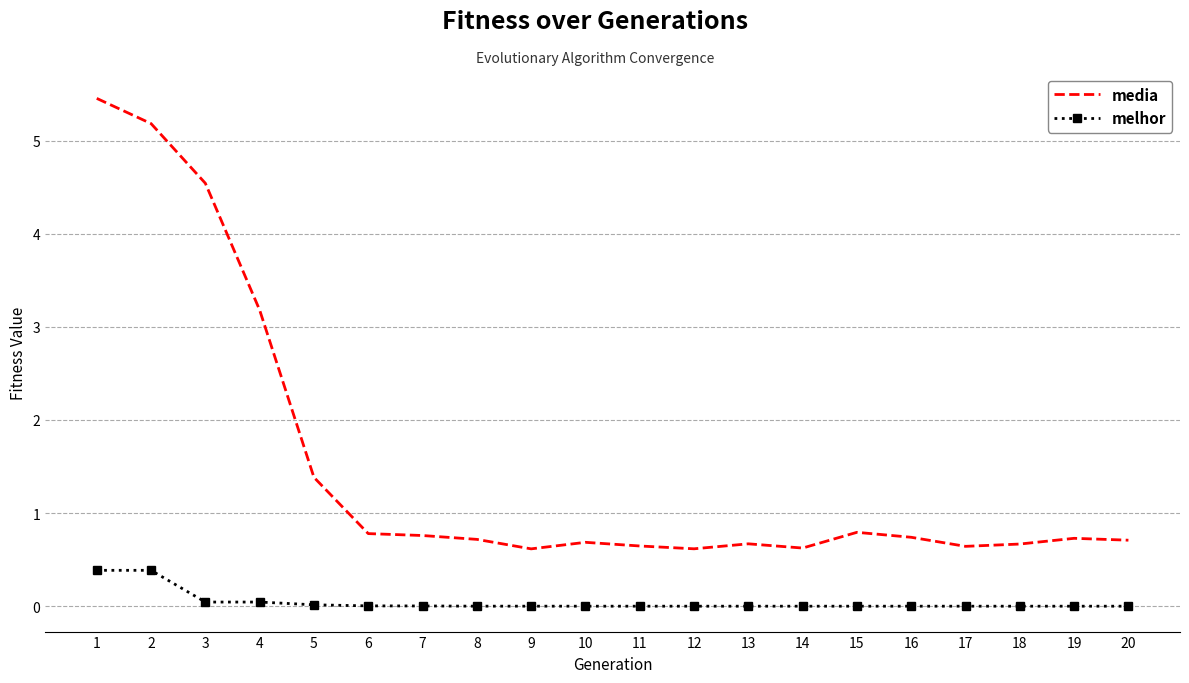

What is the sum of all melhor values?

0.9